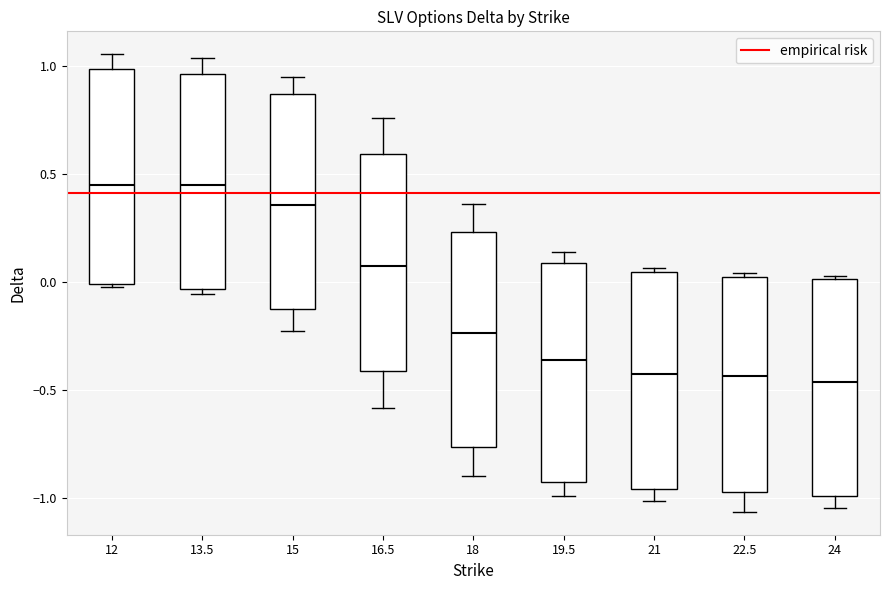

Reading left to right, transcribe this box plot: for each box, give where its median line is, the range the box spans, and where its two whiskers end, as read against the y-axis. The values are not printed on the chart, so give them approximately, as read against the axis.

12: median 0.45, box 0.00 to 1.00, whiskers -0.05 to 1.05
13.5: median 0.45, box -0.05 to 0.95, whiskers -0.05 (just below the box's lower edge) to 1.05
15: median 0.35, box -0.10 to 0.85, whiskers -0.25 to 0.95
16.5: median 0.05, box -0.40 to 0.60, whiskers -0.60 to 0.75
18: median -0.25, box -0.75 to 0.25, whiskers -0.90 to 0.35
19.5: median -0.35, box -0.95 to 0.10, whiskers -1.00 to 0.15
21: median -0.45, box -0.95 to 0.05, whiskers -1.00 to 0.05 (just above the box's upper edge)
22.5: median -0.45, box -0.95 to 0.00, whiskers -1.05 to 0.05
24: median -0.45, box -1.00 to 0.00, whiskers -1.05 to 0.05